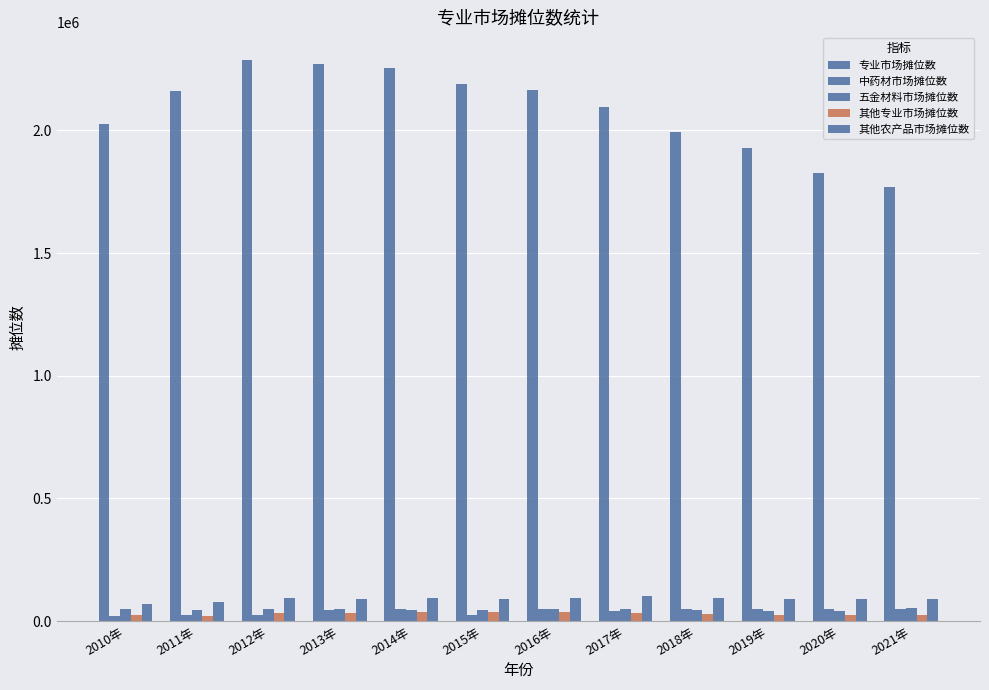

True or false: 专业市场摊位数 has a value of 1368113 at 2017年.

False